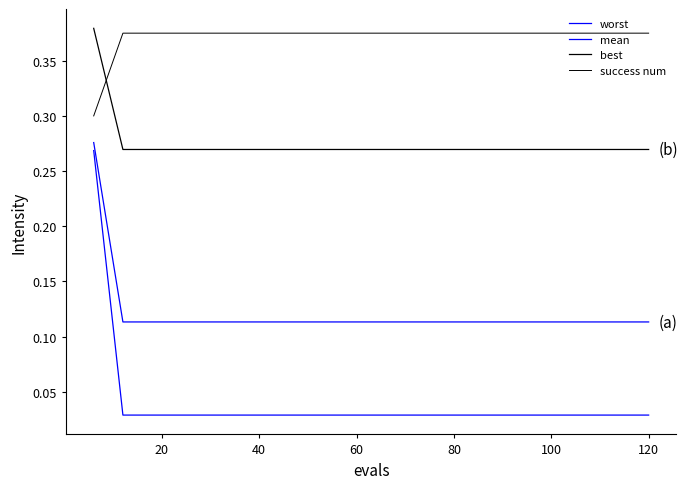

Reading right to left, extract all data points from this chart.

worst: 0.0	0.0	0.0	0.0	0.0	0.0	0.0	0.0	0.0	0.0	0.0	0.0	0.0	0.0	0.0	0.0	0.0	0.0	0.0	0.3
mean: 0.1	0.1	0.1	0.1	0.1	0.1	0.1	0.1	0.1	0.1	0.1	0.1	0.1	0.1	0.1	0.1	0.1	0.1	0.1	0.3
best: 0.3	0.3	0.3	0.3	0.3	0.3	0.3	0.3	0.3	0.3	0.3	0.3	0.3	0.3	0.3	0.3	0.3	0.3	0.3	0.4
success num: 0.4	0.4	0.4	0.4	0.4	0.4	0.4	0.4	0.4	0.4	0.4	0.4	0.4	0.4	0.4	0.4	0.4	0.4	0.4	0.3